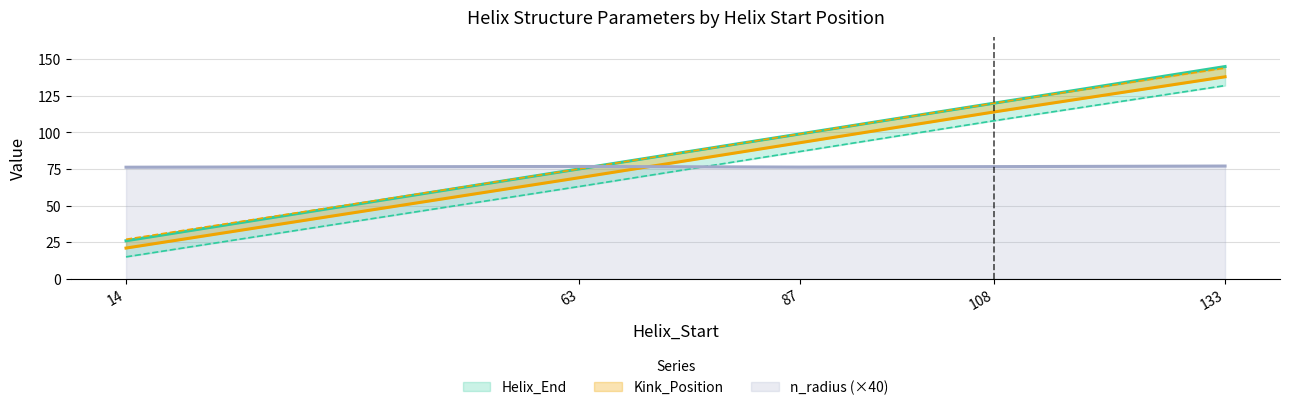

Does the chart have visible grid lines?

Yes